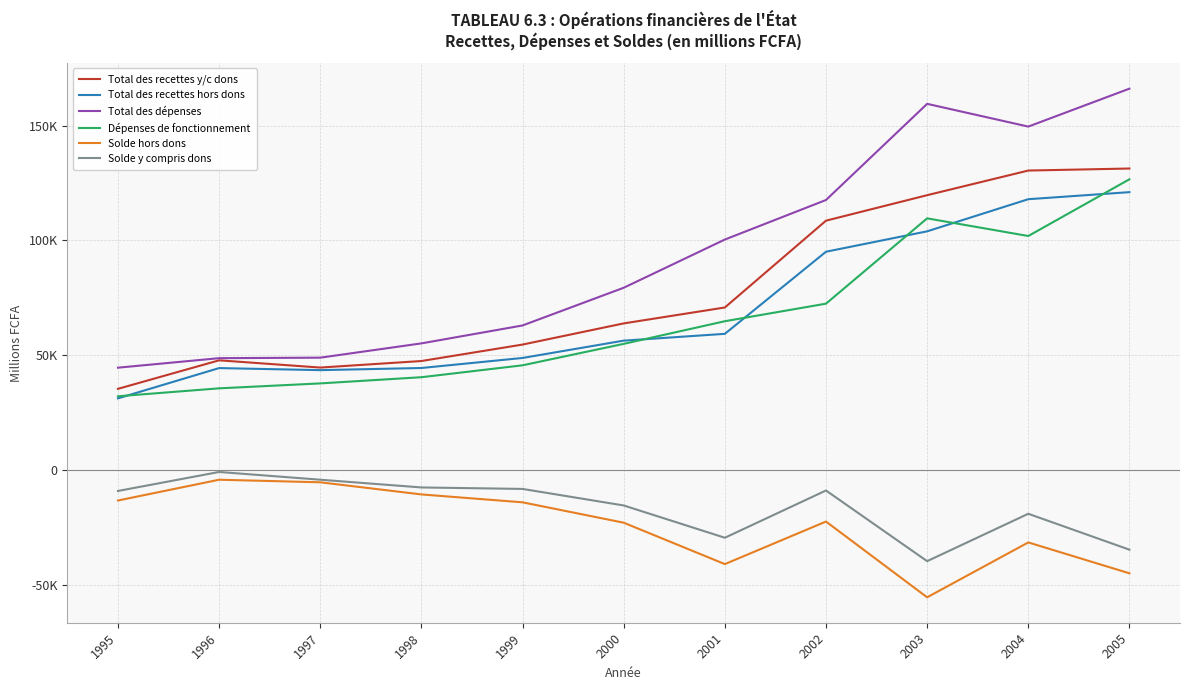

True or false: Total des recettes hors dons and Solde hors dons cross at least once.

False